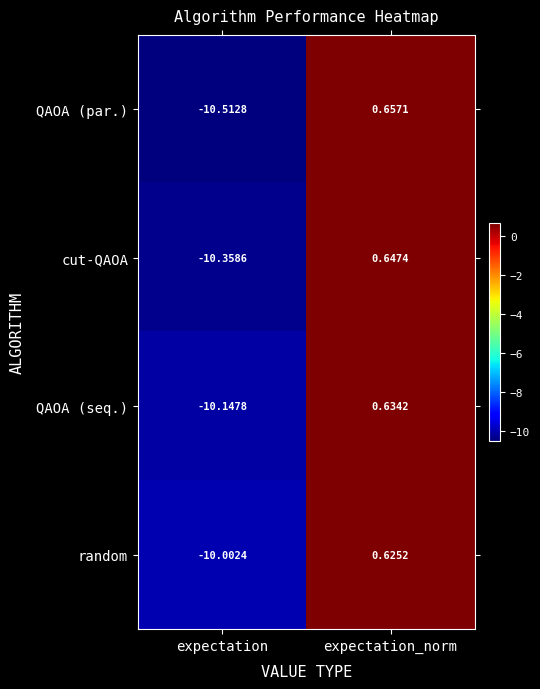

At expectation_norm, list the series in order from smallest to largest.

random, QAOA (seq.), cut-QAOA, QAOA (par.)